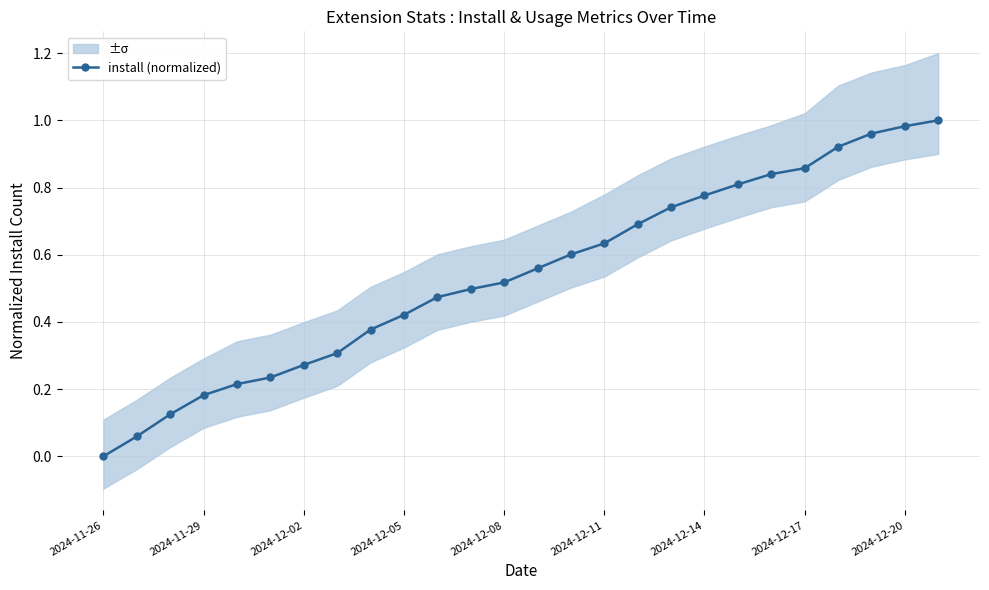

Reading left to right, extract all data points from this chart.

0.0	0.1	0.1	0.2	0.2	0.2	0.3	0.3	0.4	0.4	0.5	0.5	0.5	0.6	0.6	0.6	0.7	0.7	0.8	0.8	0.8	0.9	0.9	1.0	1.0	1.0